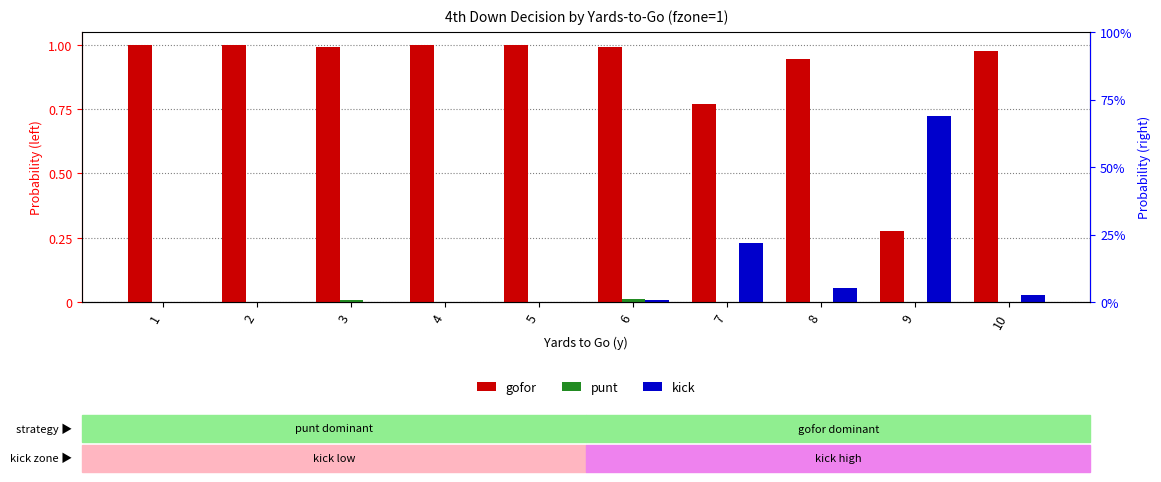

What is the greatest value displayed?

1.0